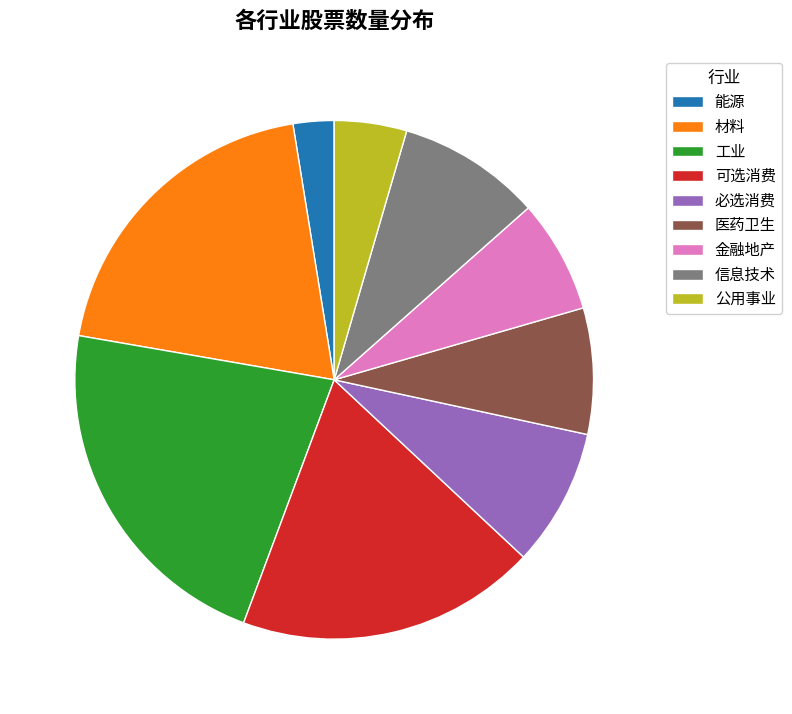

What is the ratio of the value at 工业 to the value at 必选消费?

2.6